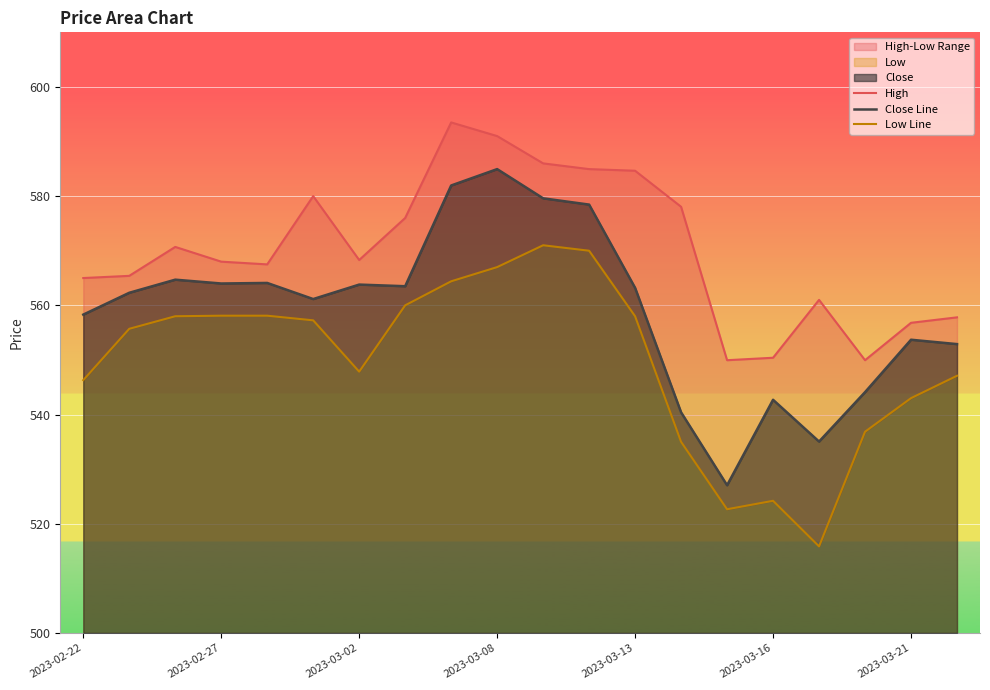

How many interior local valleys does the Low Line series have?

3